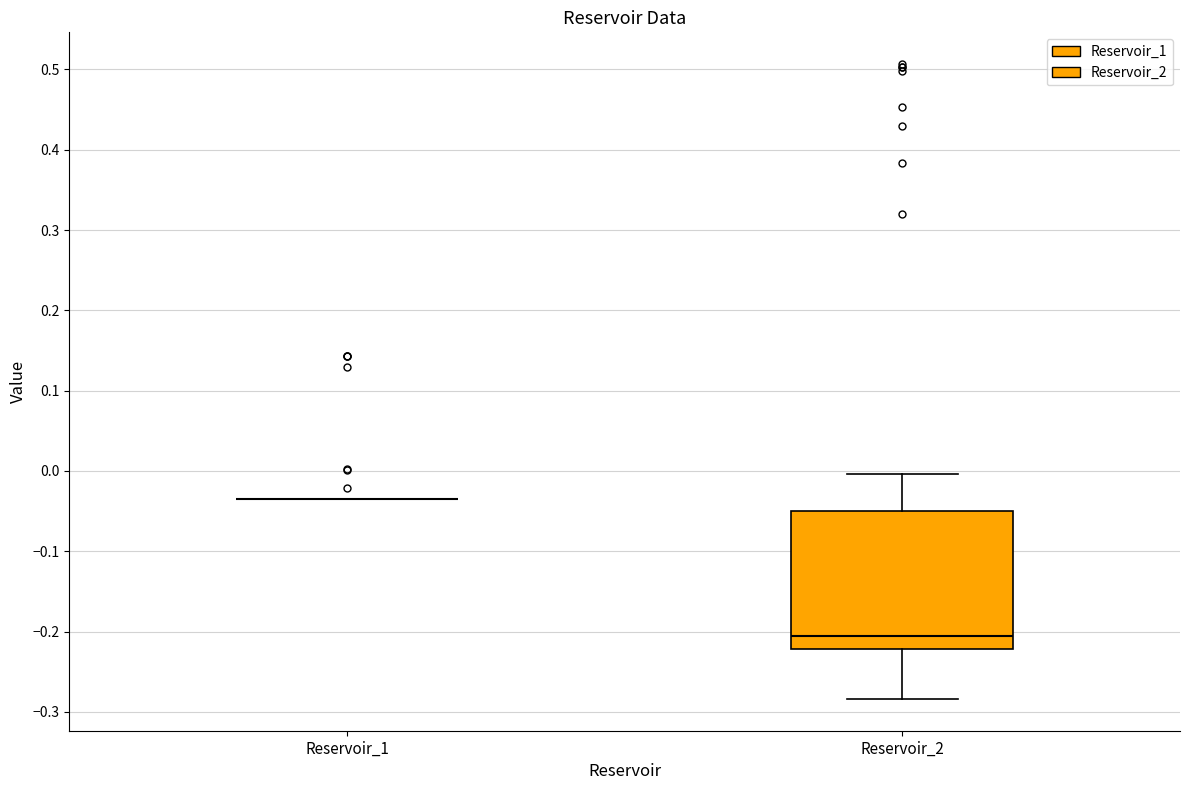

Reading left to right, transcribe this box plot: for each box, give where its median line is, the range the box spans, and where its two whiskers end, as read against the y-axis. The values are not printed on the chart, so give them approximately, as read against the axis.

Reservoir_1: box collapsed to a line at -0.03, whiskers -0.04 to -0.03
Reservoir_2: median -0.21, box -0.22 to -0.05, whiskers -0.28 to 0.00